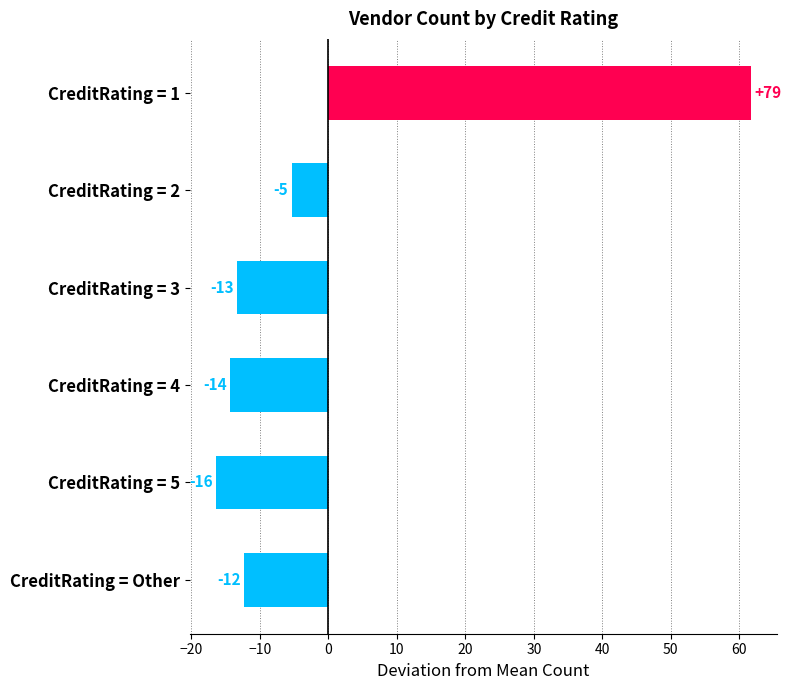

Are the bars horizontal?

Yes